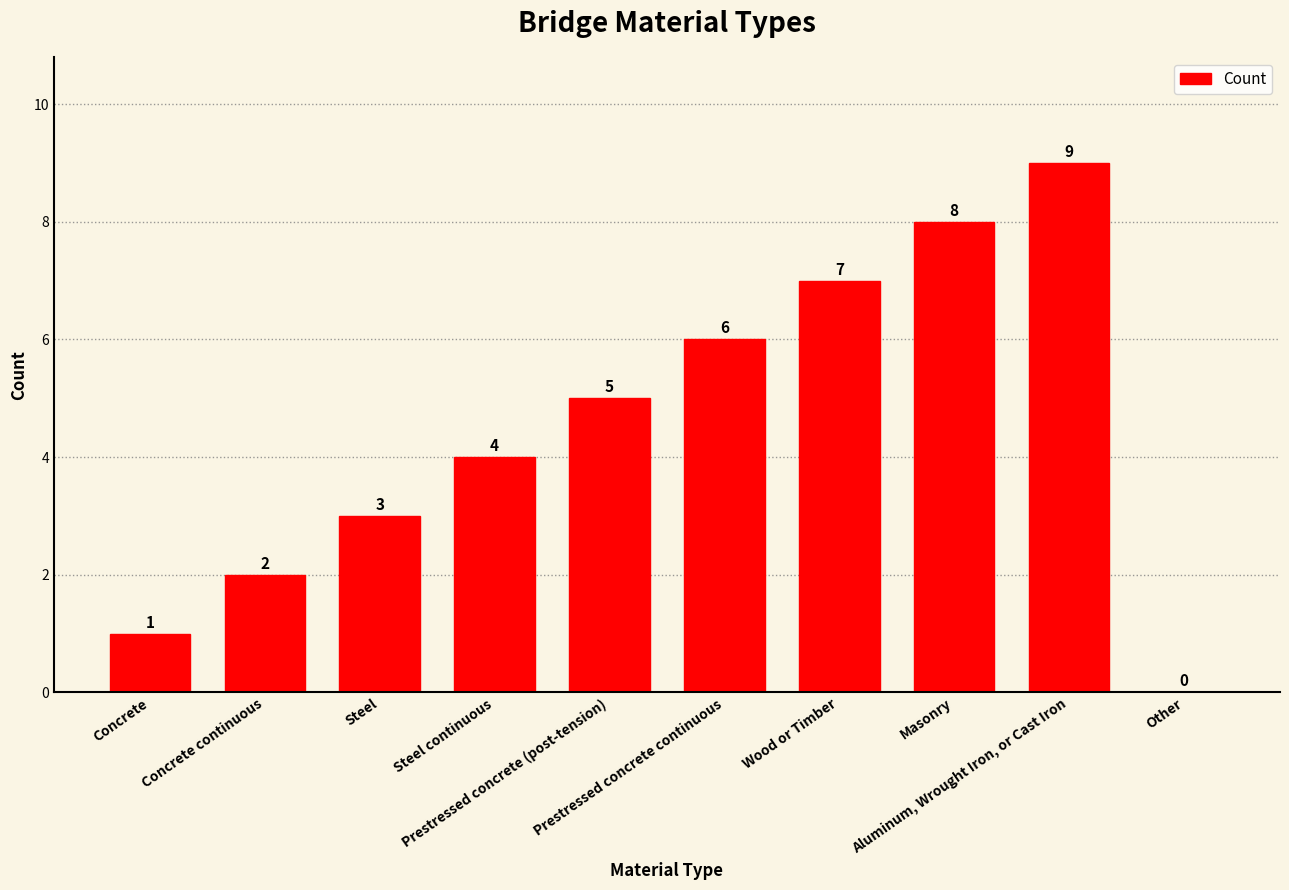

Read the value at Concrete.

1